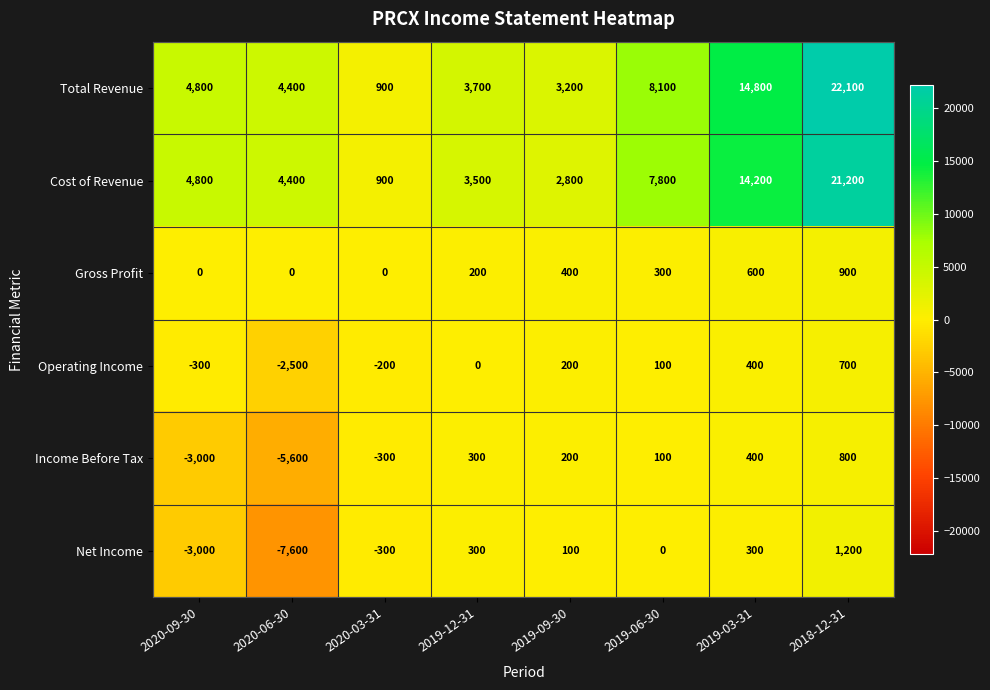

What is the smallest value displayed?

-7600